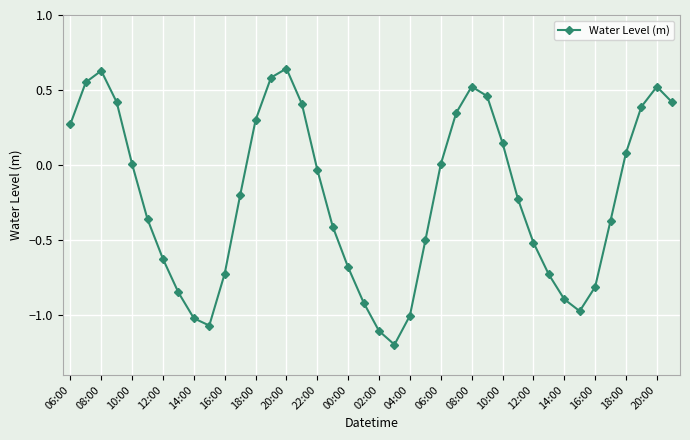

How many interior local valleys (lower than both neighbors) does the data have?

3